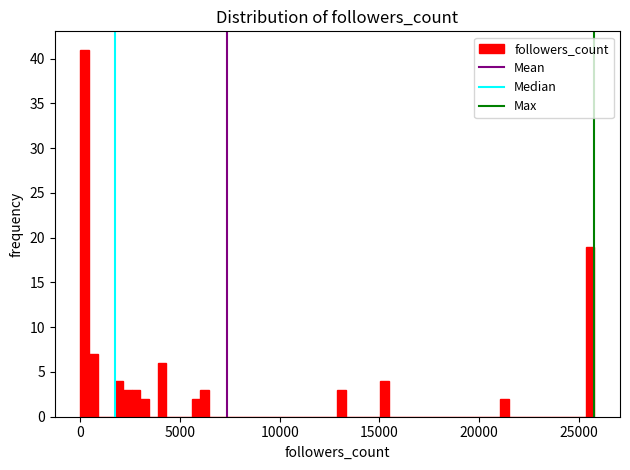

Read against the x-axis, roughly where is the centre of the tallest bar?

0